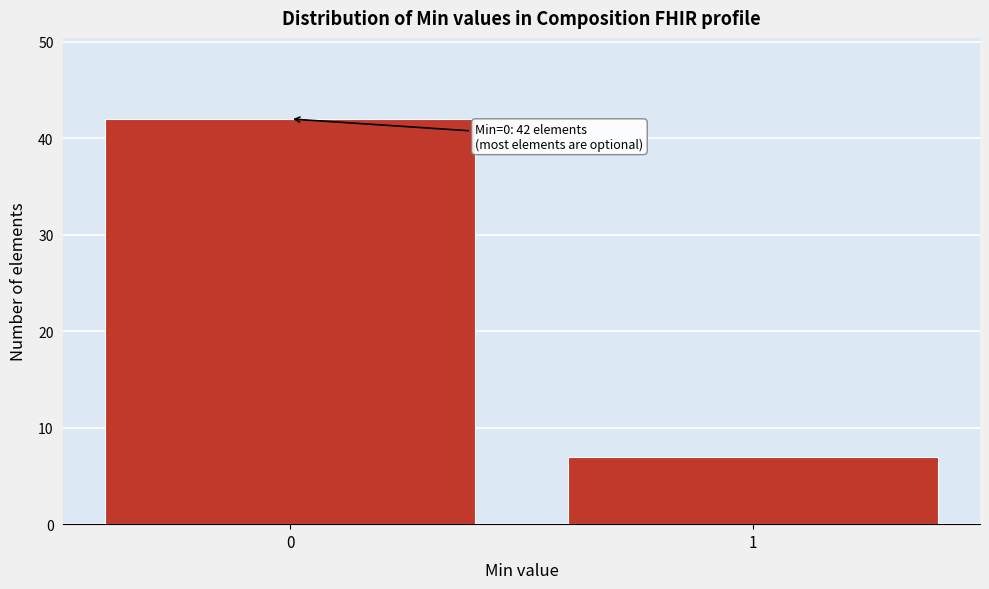

Reading right to left, transcribe all the data shown in this chart.

7	42